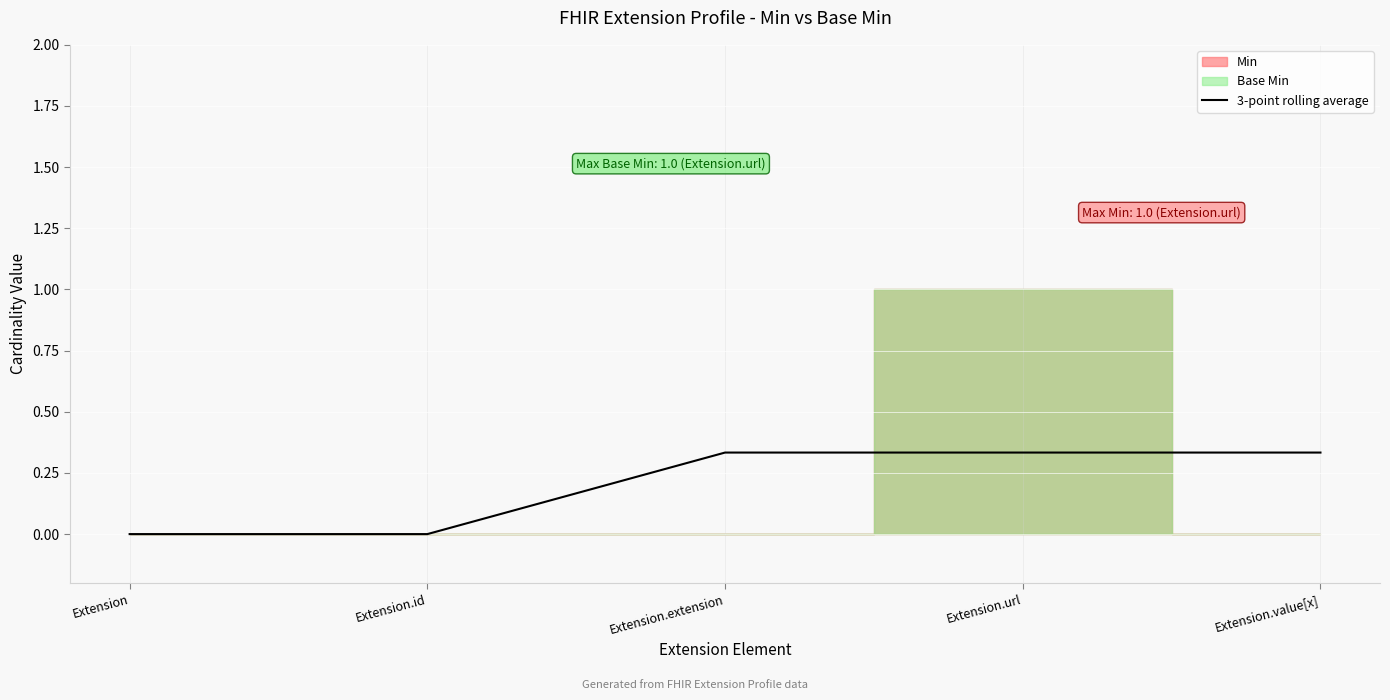

Is it true that the value at Extension is 0.1?

False